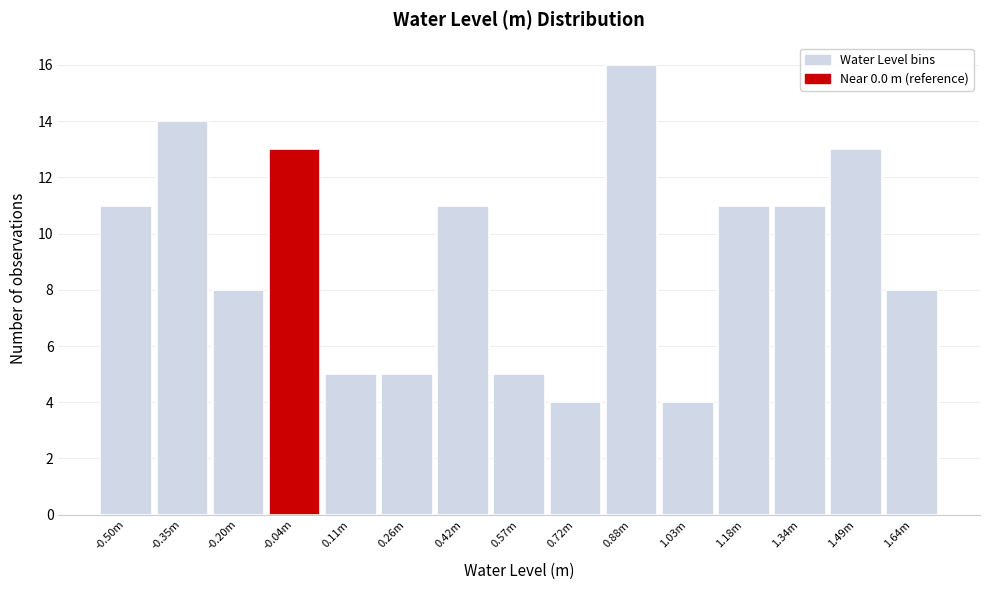

Reading left to right, what are all the values shown in this chart?

11	14	8	13	5	5	11	5	4	16	4	11	11	13	8